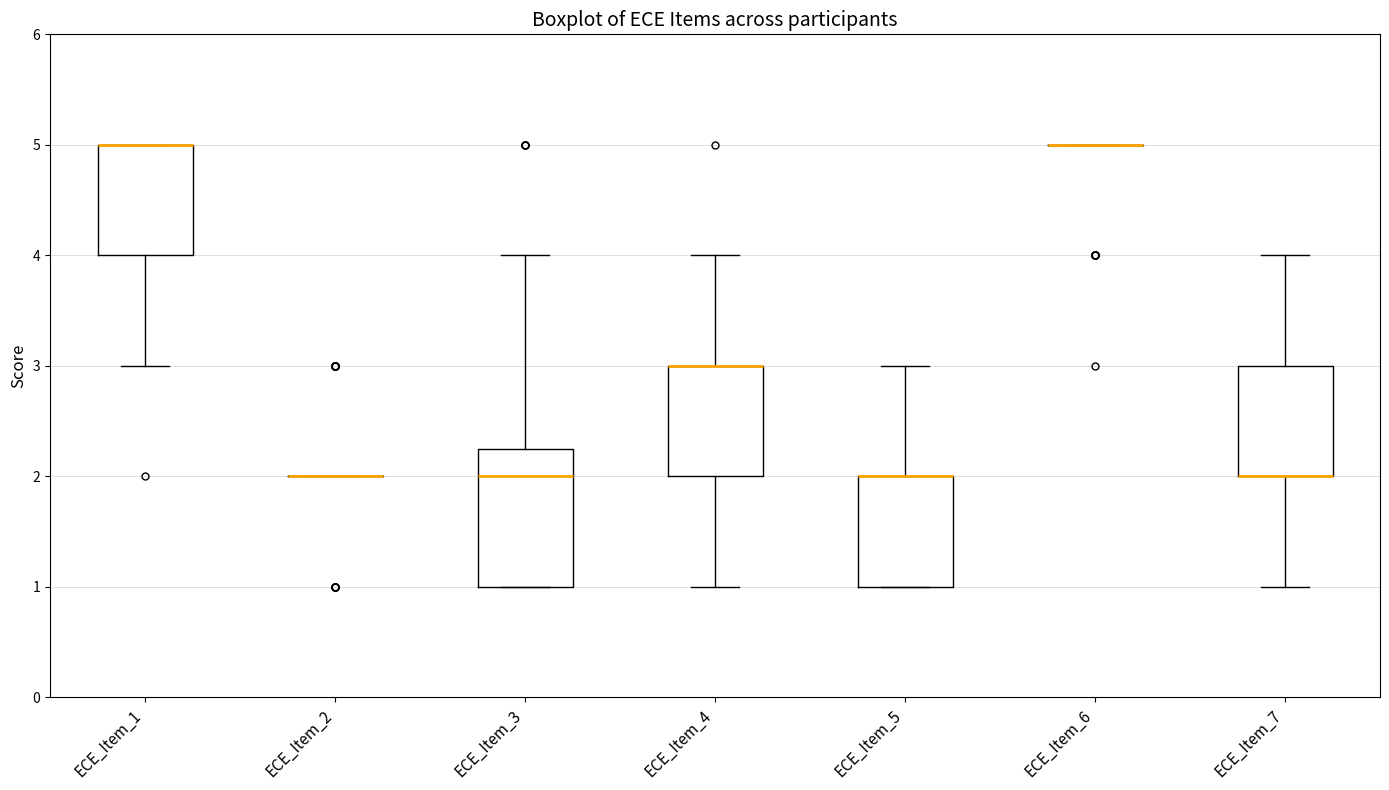

Where is the lower edge of the box for ECE_Item_1 on the y-axis? The values are not printed on the chart, so give them approximately, as read against the axis.

4.0